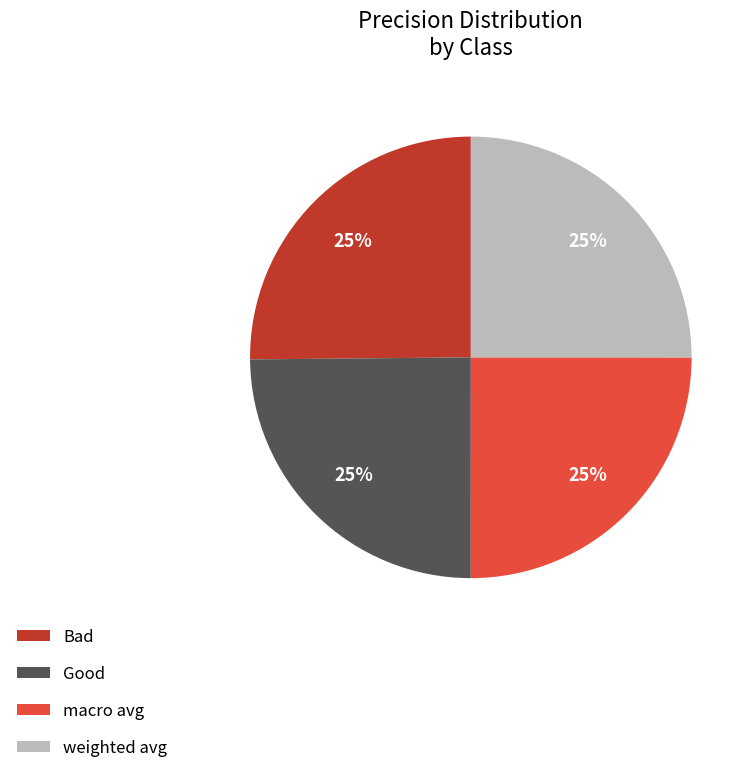

What percentage is the macro avg slice, to the nearest percent?

25%